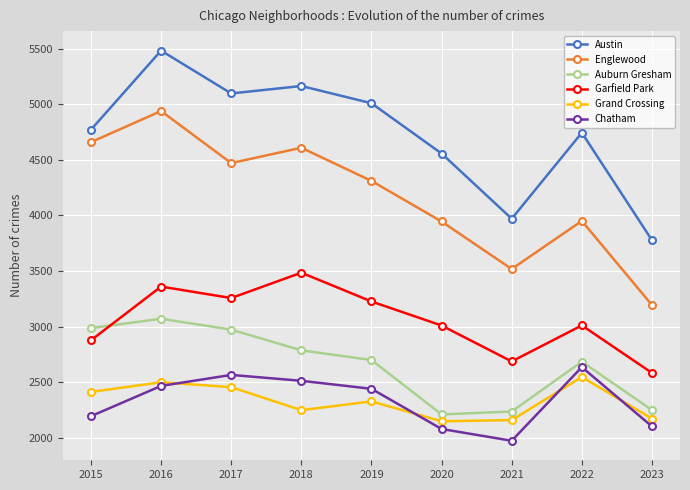

What is the minimum value shown in the chart?

1974